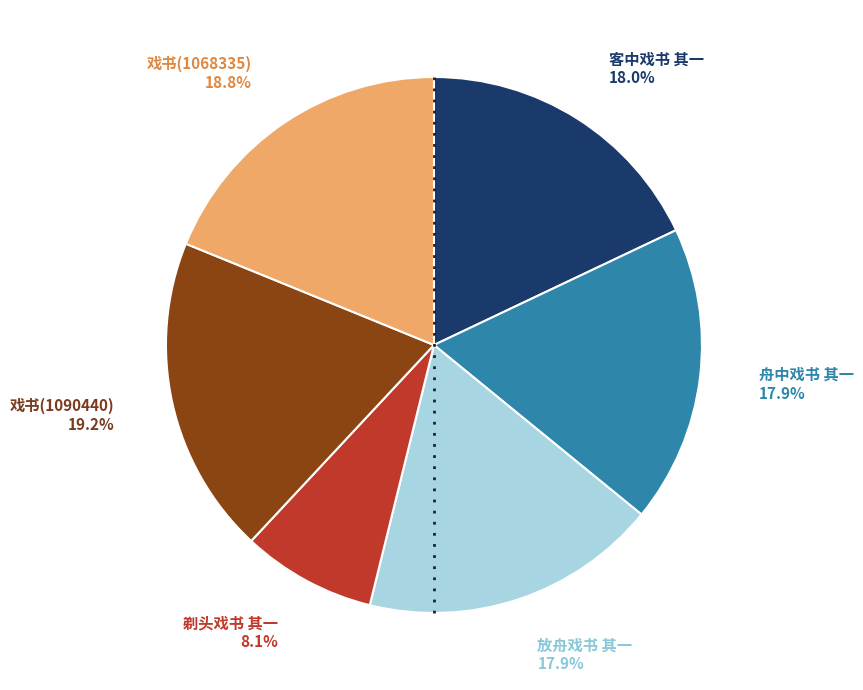

Is there a majority slice in this chart?

No